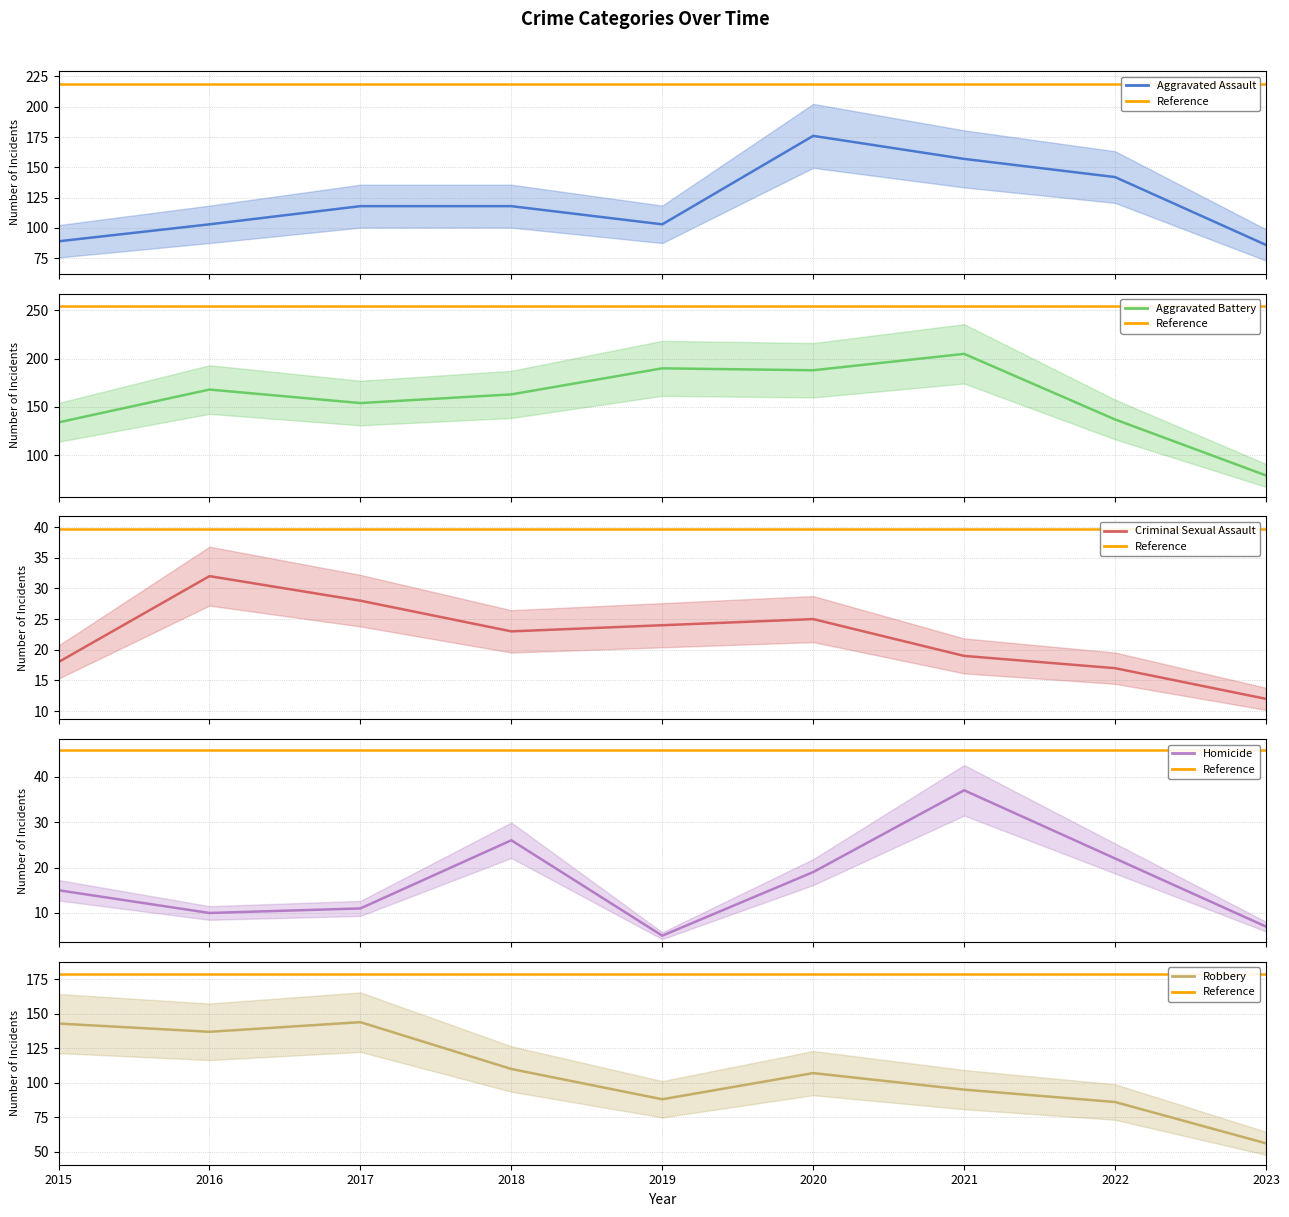

What is the spread (max minus min) of values at 2023?

79